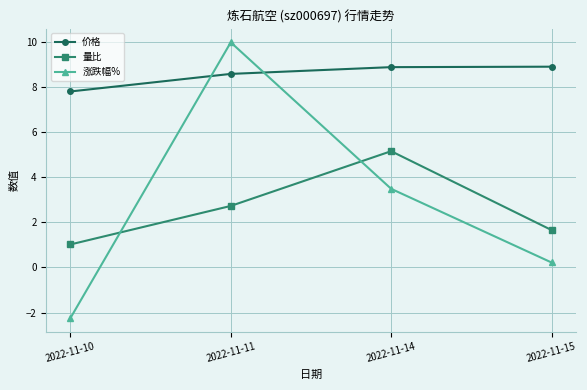

What is the value of the 涨跌幅% point at the 1st from the left?

-2.2